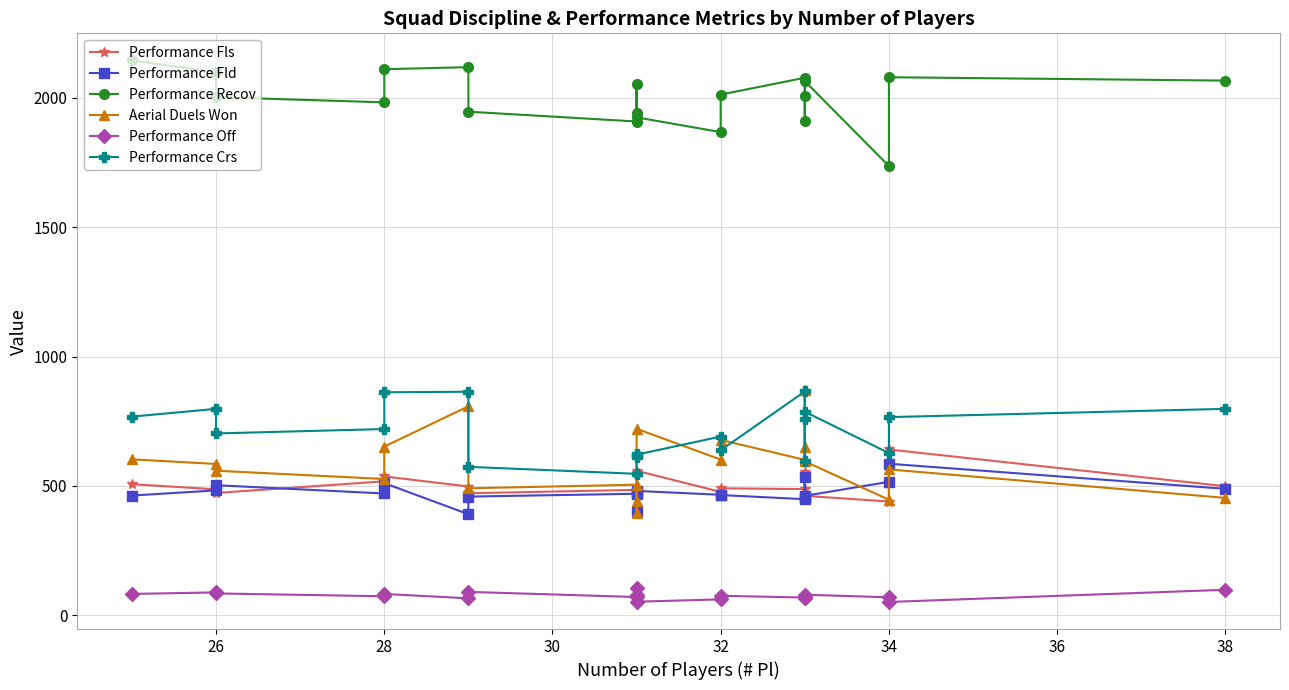

What are all the series names shown in the legend?

Performance Fls, Performance Fld, Performance Recov, Aerial Duels Won, Performance Off, Performance Crs